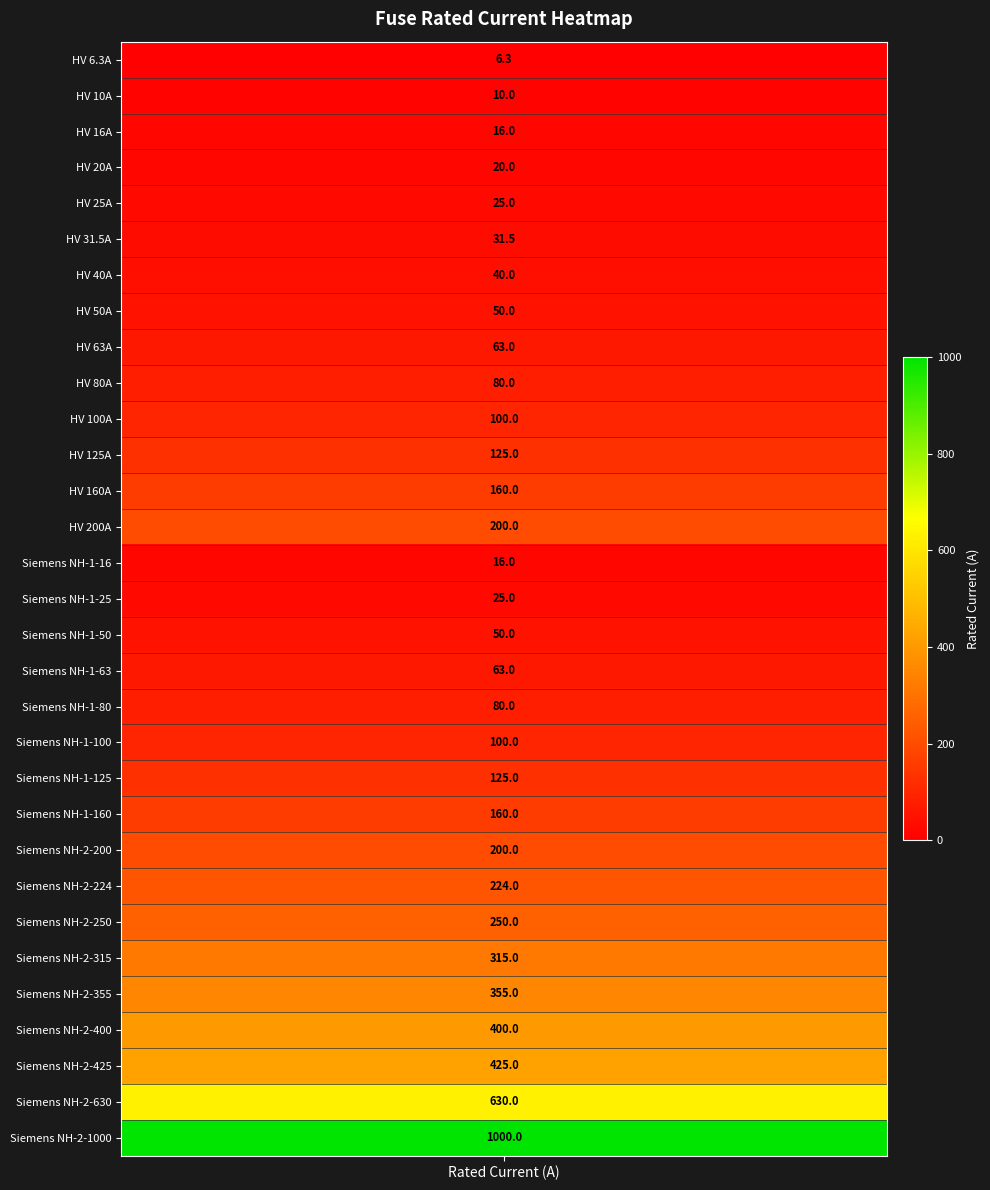

Reading left to right, list all the values displayed in this chart.

i_rated_a=6.3	1=10.0	2=16.0	3=20.0	4=25.0	5=31.5	6=40.0	7=50.0	8=63.0	9=80.0	10=100.0	11=125.0	12=160.0	13=200.0	14=16.0	15=25.0	16=50.0	17=63.0	18=80.0	19=100.0	20=125.0	21=160.0	22=200.0	23=224.0	24=250.0	25=315.0	26=355.0	27=400.0	28=425.0	29=630.0	30=1000.0